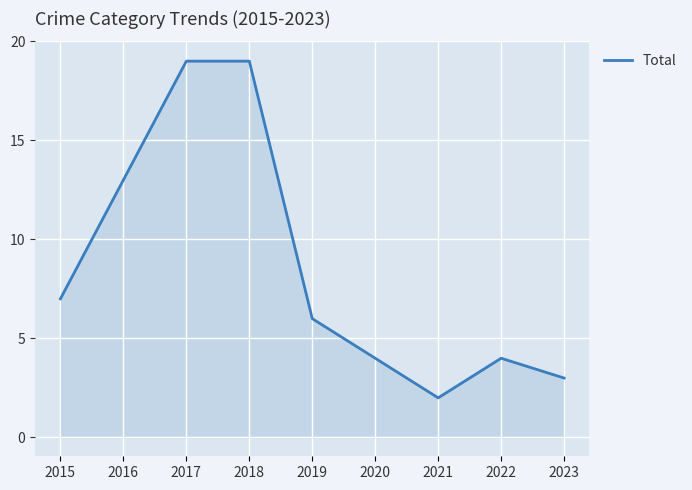

What is the difference between the maximum and minimum values?

17